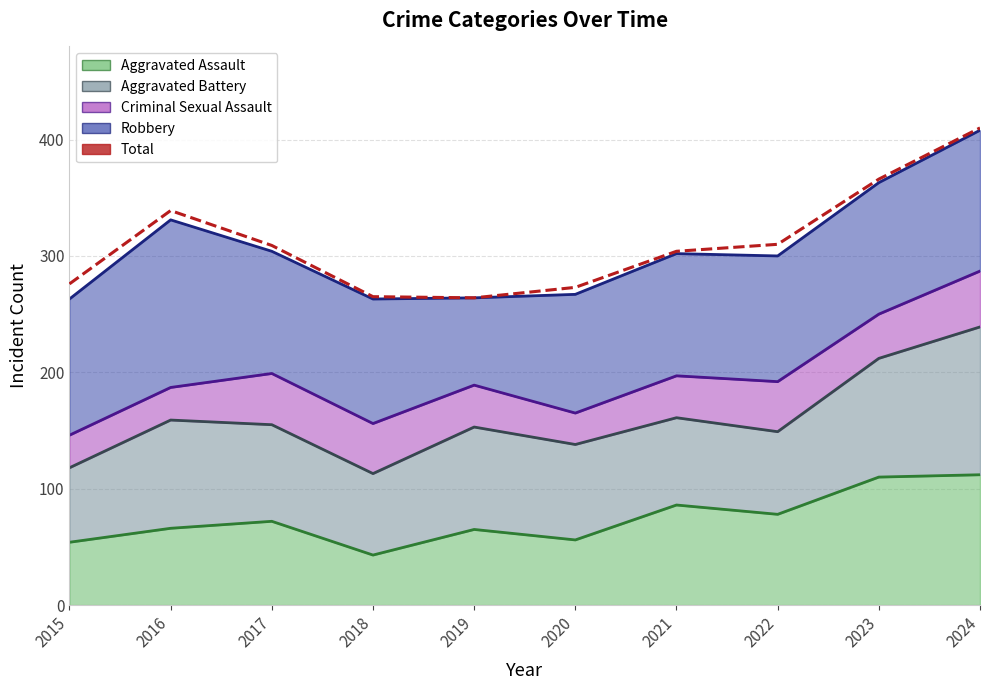

What is the change in value from 2015 to 2020?

-3